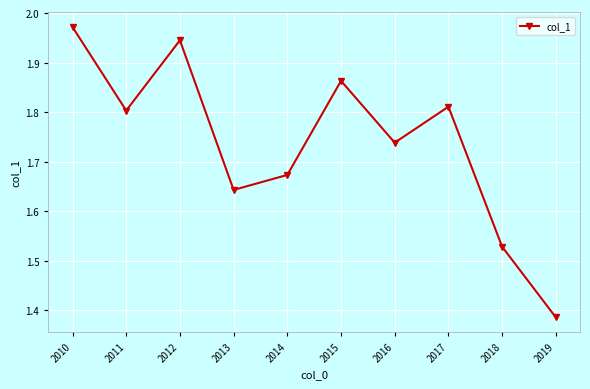

Which label corresponds to the smallest value in the chart?

2019